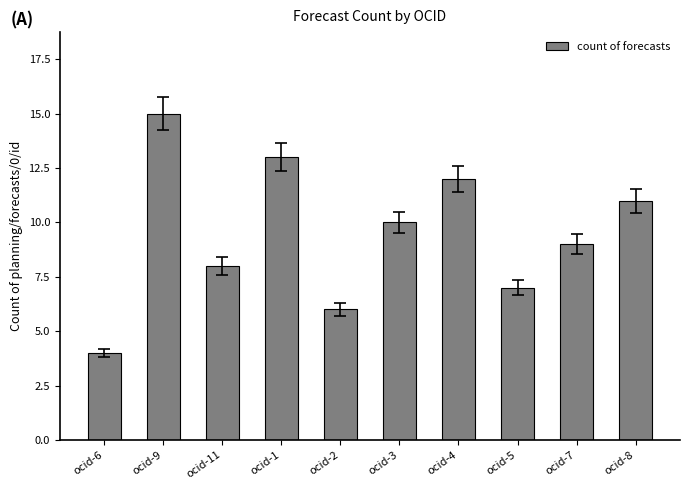

Reading left to right, transcribe all the data shown in this chart.

ocid-6=4	ocid-9=15	ocid-11=8	ocid-1=13	ocid-2=6	ocid-3=10	ocid-4=12	ocid-5=7	ocid-7=9	ocid-8=11